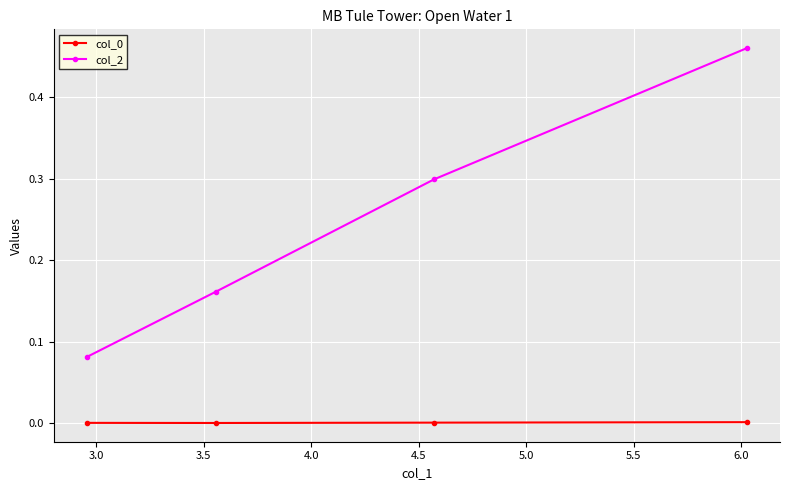

True or false: col_0 and col_2 cross at least once.

False